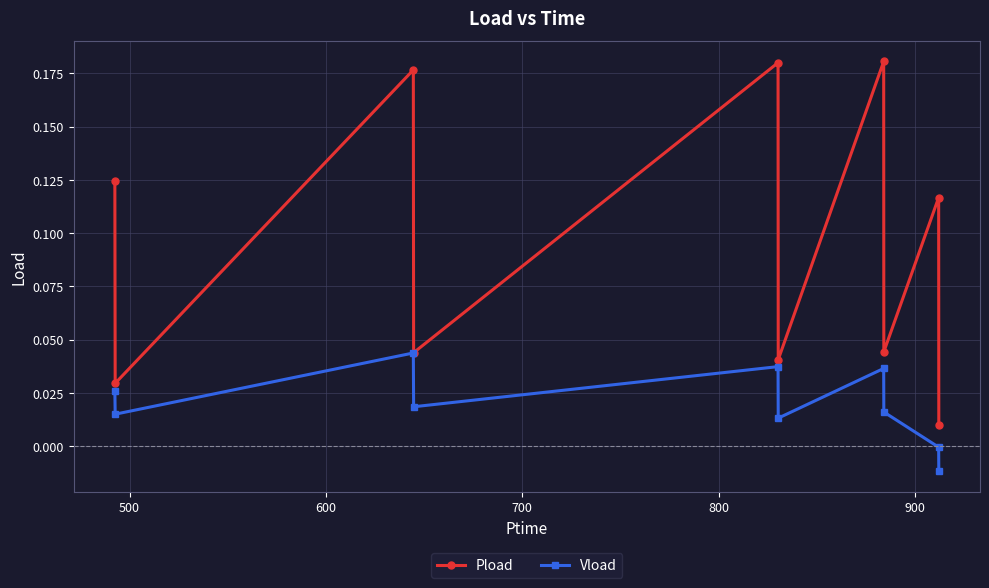

Which series has the widest spread of values?

Pload